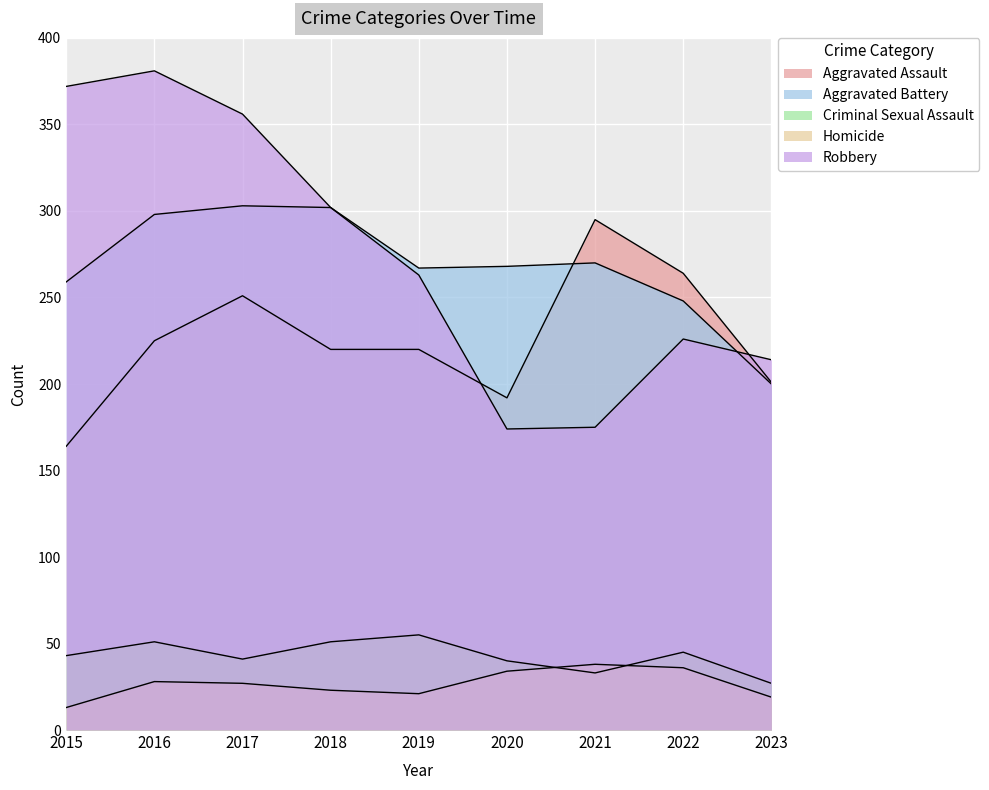

Reading left to right, list all the values displayed in this chart.

Aggravated Assault: 2015=164	2016=225	2017=251	2018=220	2019=220	2020=192	2021=295	2022=264	2023=201
Aggravated Battery: 2015=259	2016=298	2017=303	2018=302	2019=267	2020=268	2021=270	2022=248	2023=200
Criminal Sexual Assault: 2015=43	2016=51	2017=41	2018=51	2019=55	2020=40	2021=33	2022=45	2023=27
Homicide: 2015=13	2016=28	2017=27	2018=23	2019=21	2020=34	2021=38	2022=36	2023=19
Robbery: 2015=372	2016=381	2017=356	2018=302	2019=263	2020=174	2021=175	2022=226	2023=214